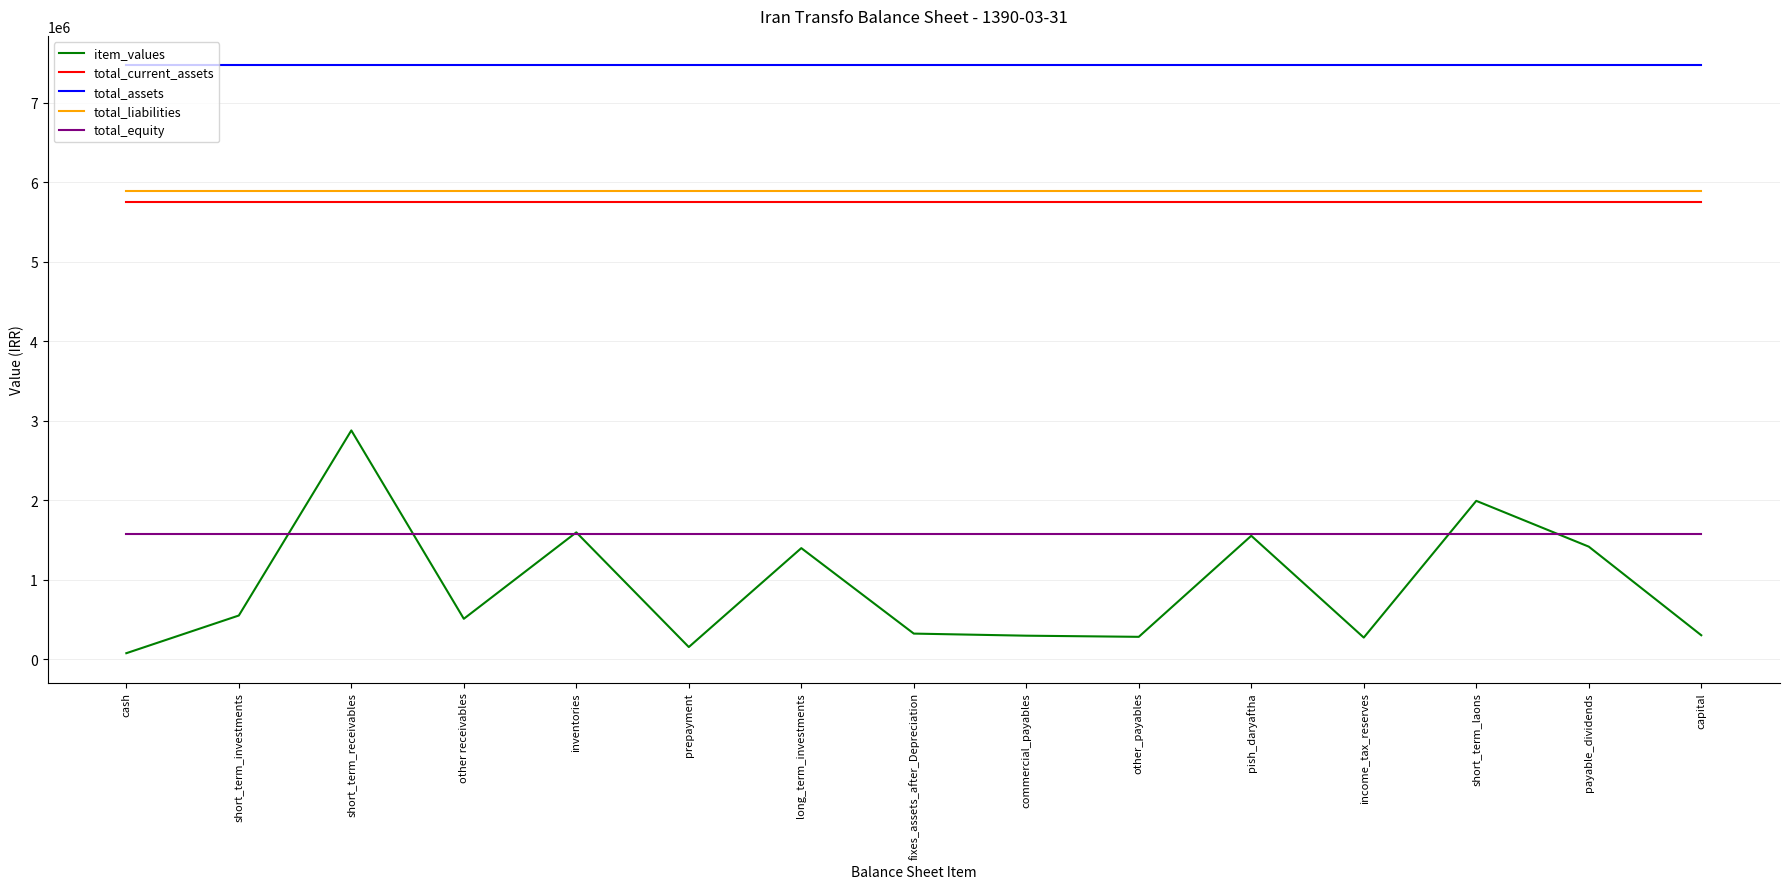

What is the average value of the total_liabilities series?

5893018